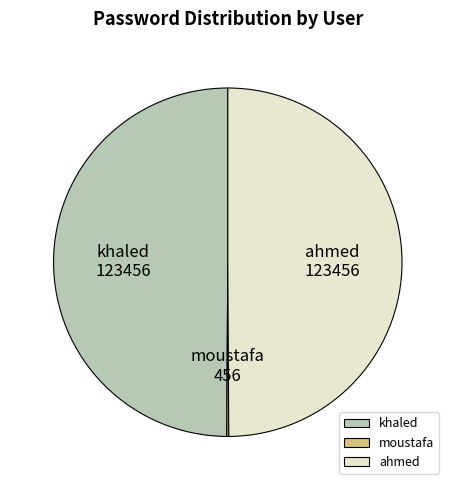

What is the ratio of the value at ahmed to the value at khaled?

1.0